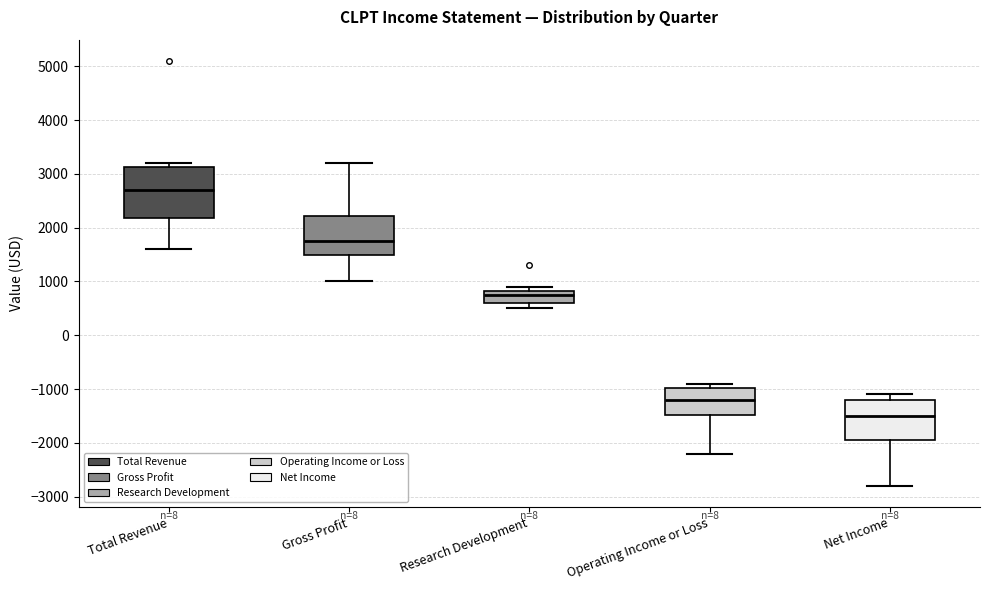

Reading left to right, transcribe this box plot: for each box, give where its median line is, the range the box spans, and where its two whiskers end, as read against the y-axis. The values are not printed on the chart, so give them approximately, as read against the axis.

Total Revenue: median 2700, box 2200 to 3100, whiskers 1600 to 3200
Gross Profit: median 1800, box 1500 to 2200, whiskers 1000 to 3200
Research Development: median 800 (just below the box's upper edge), box 600 to 800, whiskers 500 to 900
Operating Income or Loss: median -1200, box -1500 to -1000, whiskers -2200 to -900
Net Income: median -1500, box -1900 to -1200, whiskers -2800 to -1100